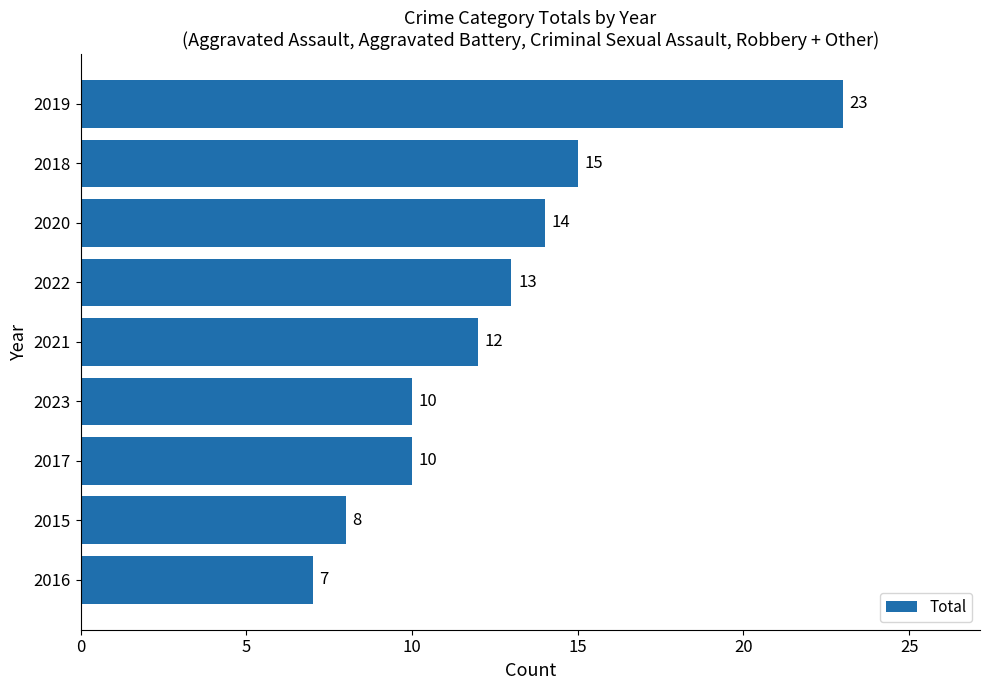

What is the sum of all values?

112